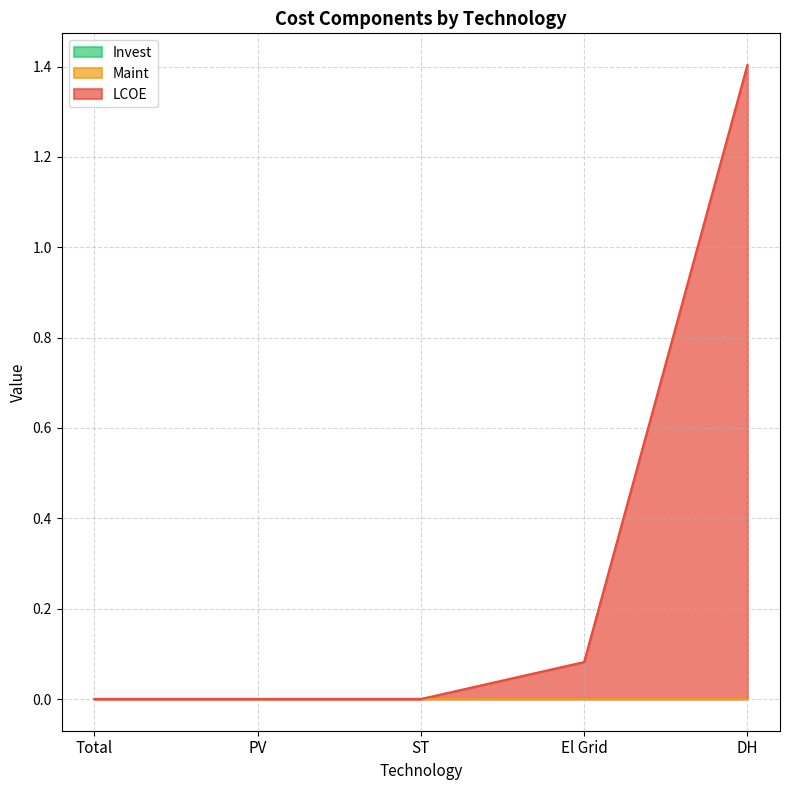

Which category has the highest value across all series?

DH